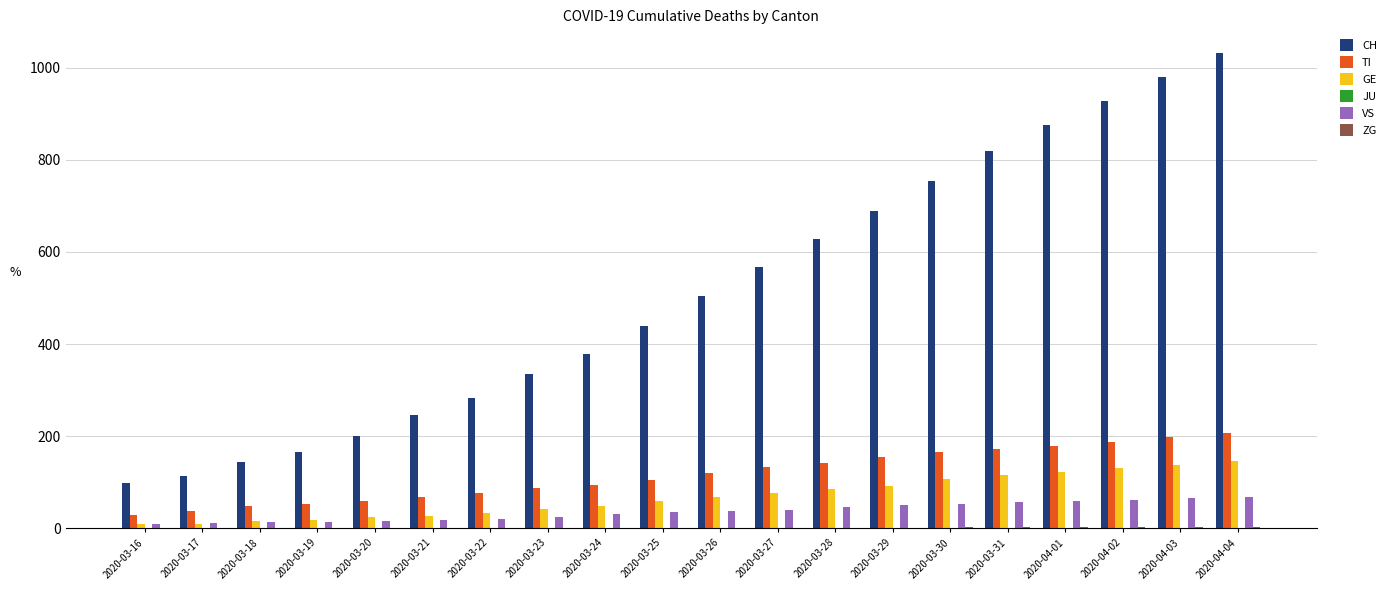

The CH series shows 1229 at 2020-03-30. True or false?

False